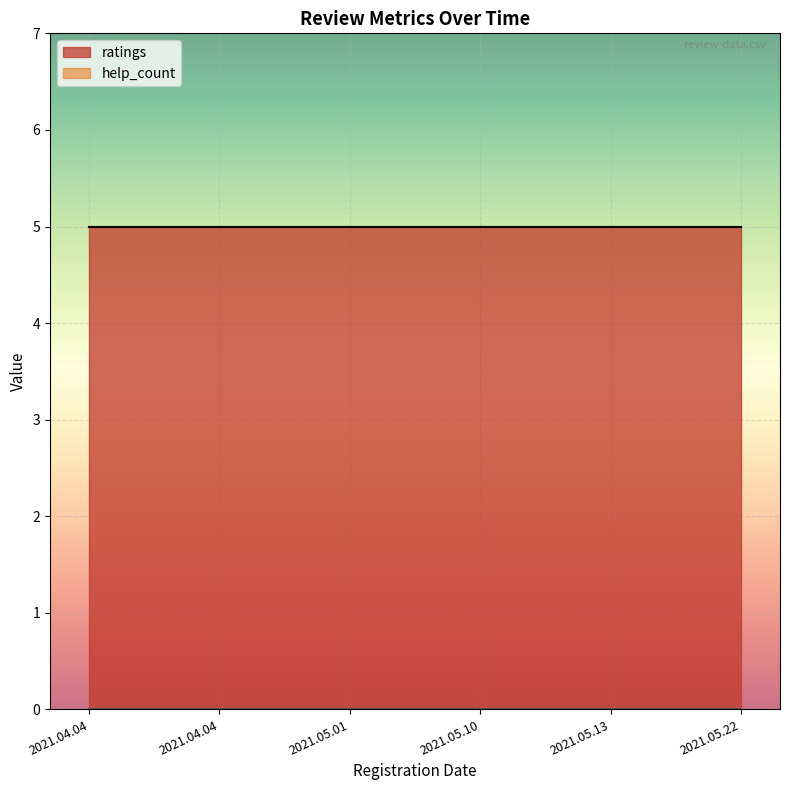

Reading left to right, what are all the values shown in this chart?

ratings: 5	5	5	5	5	5
help_count: 0	0	0	0	0	0